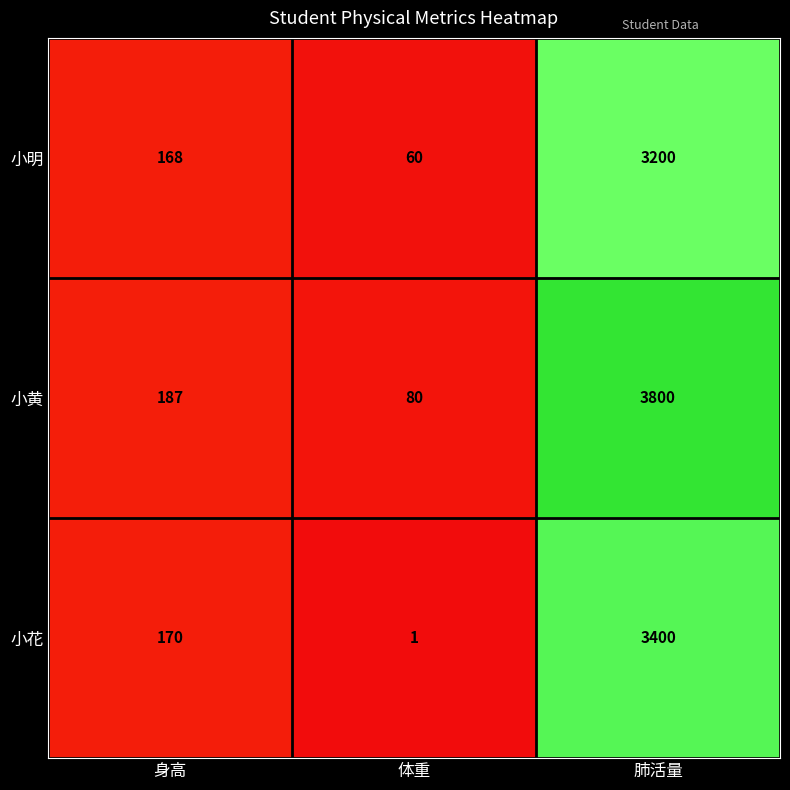

Which label corresponds to the smallest value in the chart?

体重